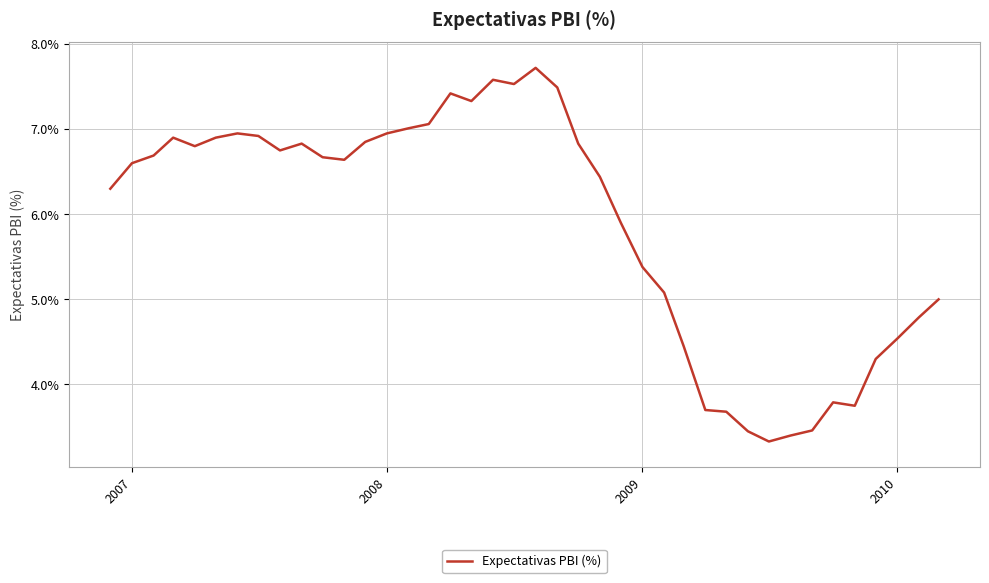

What is the smallest value displayed?

3.3